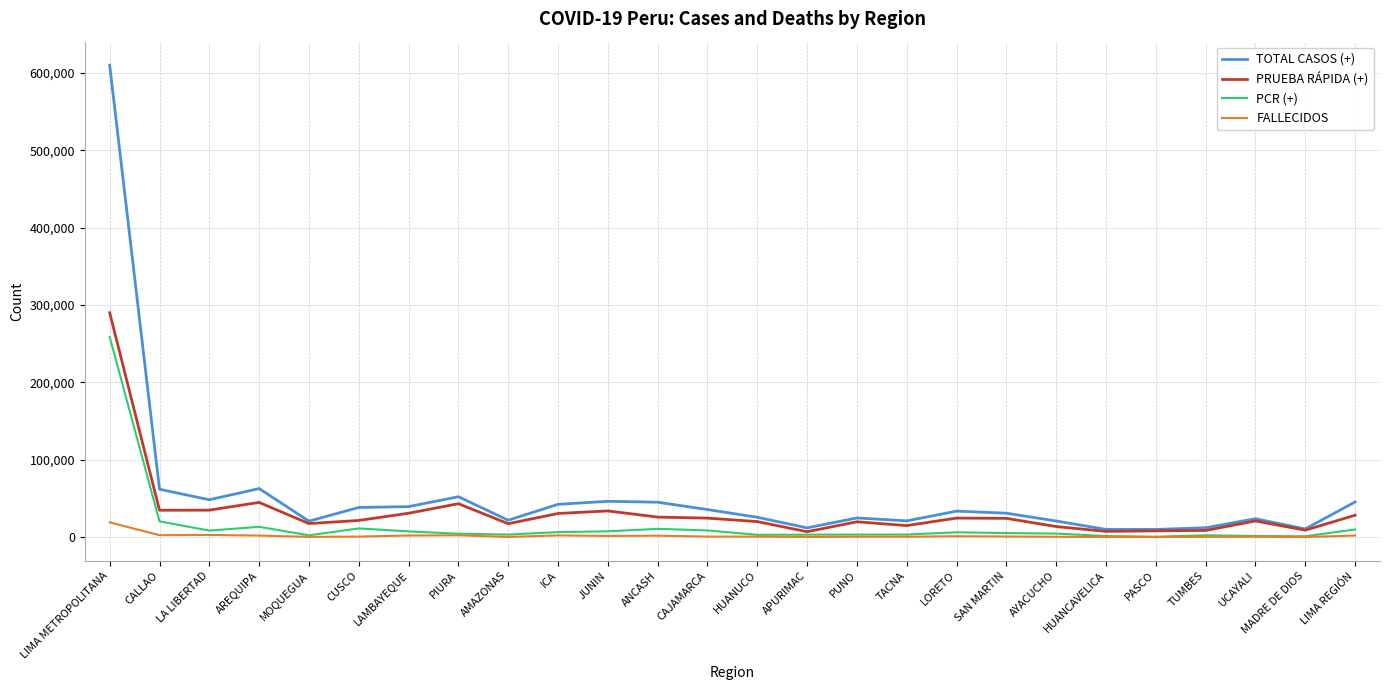

Between APURIMAC and SAN MARTIN, which series saw the biggest shift?

TOTAL CASOS (+)